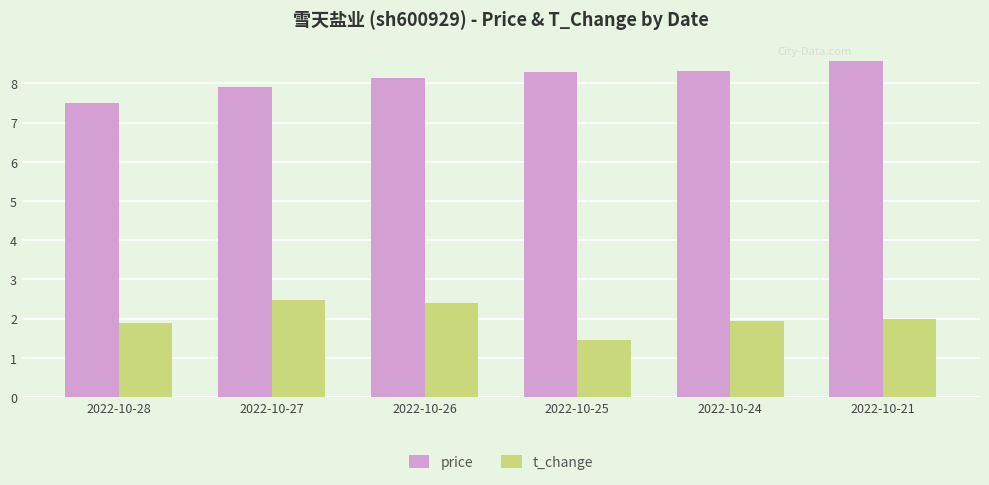

Rank the series by their maximum value, from lowest to highest.

t_change, price